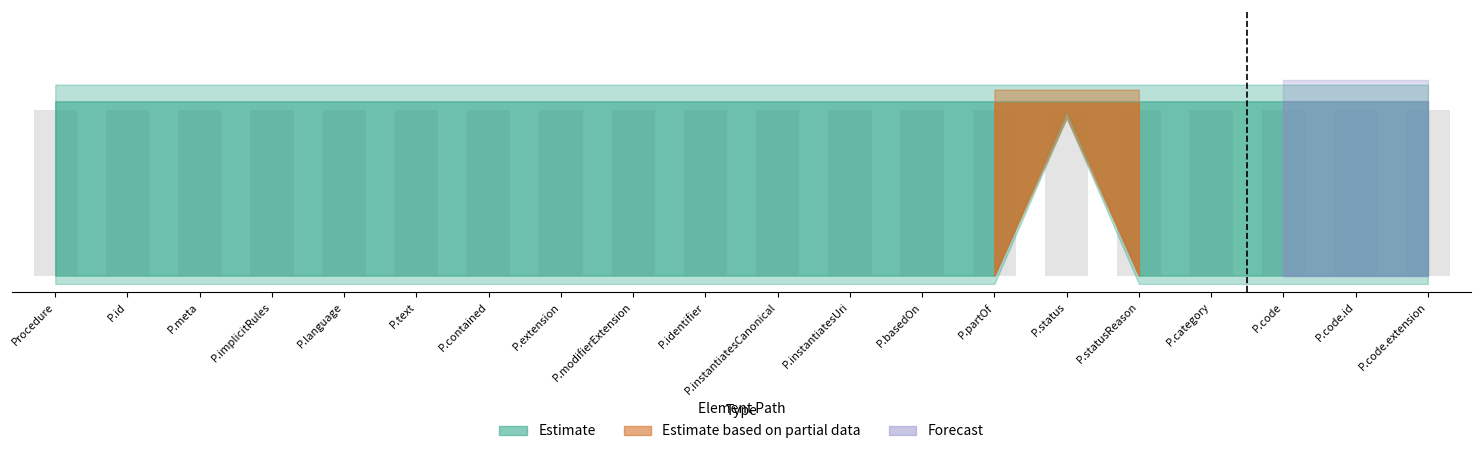

Which category has the lowest value across all series?

Procedure